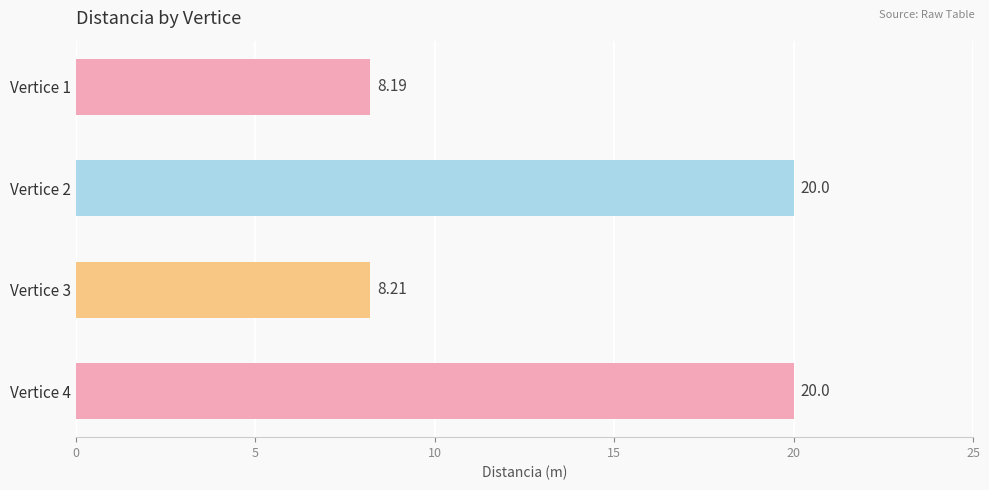

How many series are shown in this chart?

1